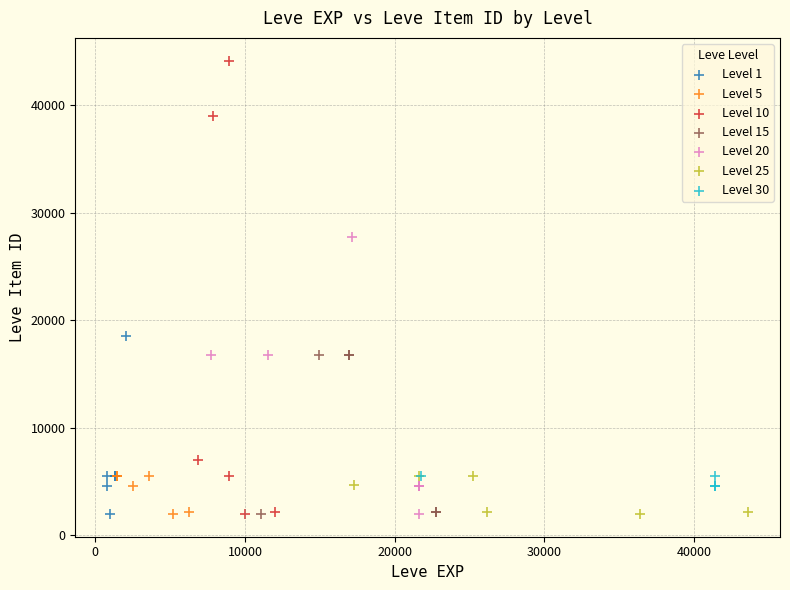

Which series has the widest spread of Y values?

Level 10